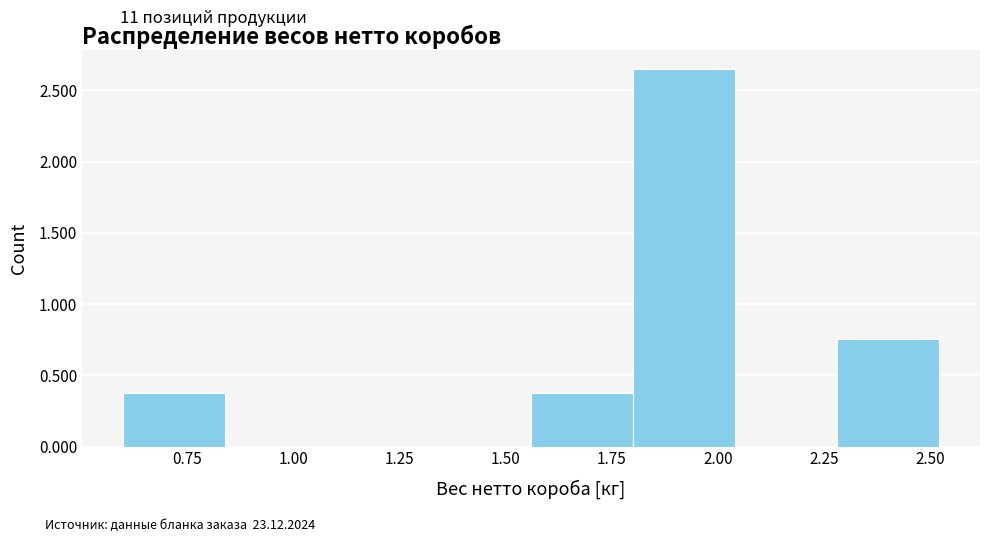

What is the height of the bar covering 0.60 to 0.84 on the x-axis? Neither the bar edges nor the heights are printed on the chart, so give them approximately, as read against the axes.

0.40